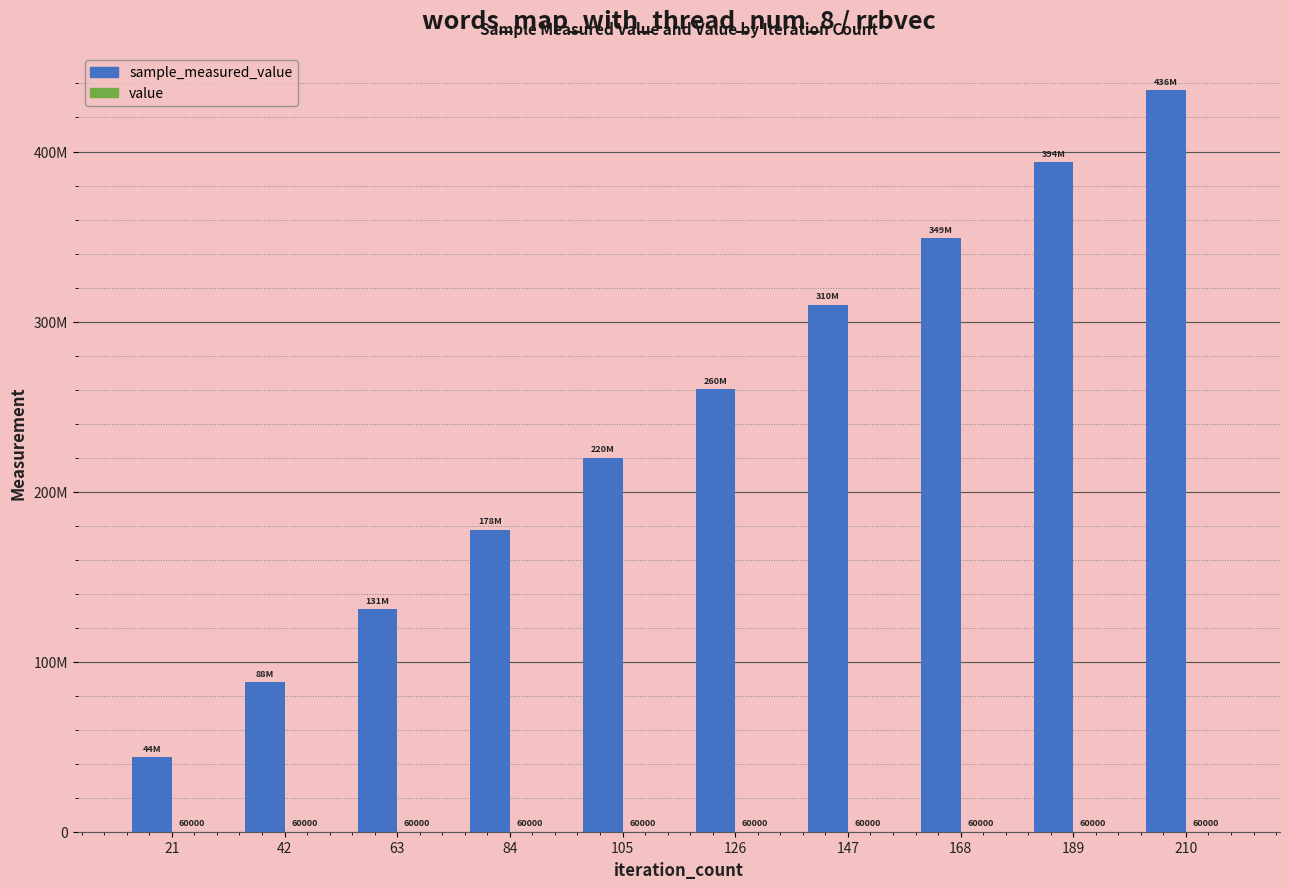

Are the bars grouped side by side (vs. stacked)?

Yes